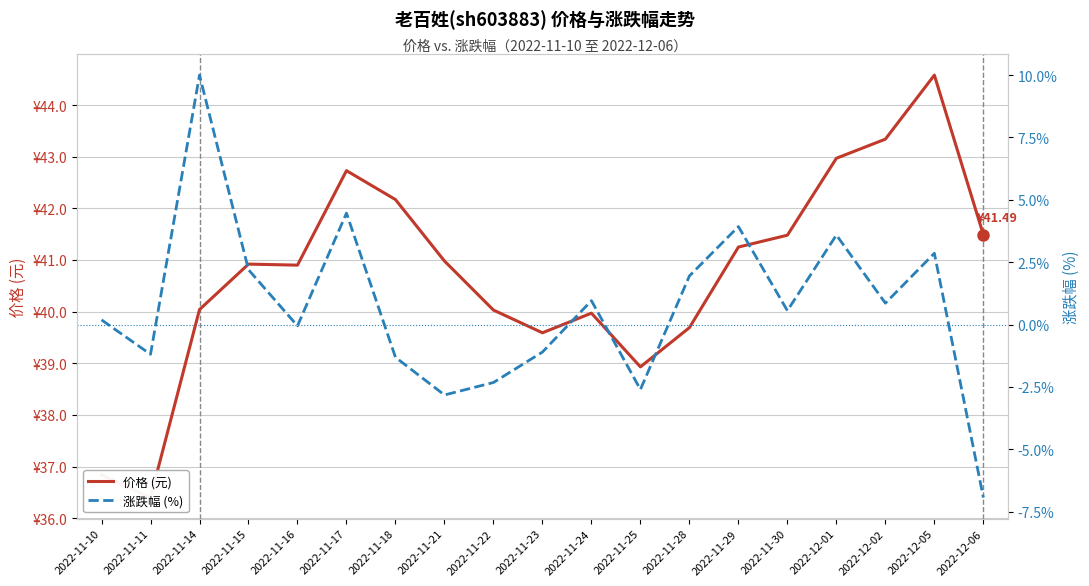

Reading left to right, list all the values displayed in this chart.

价格 (元): 2022-11-10=36.8	2022-11-11=36.4	2022-11-14=40.0	2022-11-15=40.9	2022-11-16=40.9	2022-11-17=42.7	2022-11-18=42.2	2022-11-21=41.0	2022-11-22=40.0	2022-11-23=39.6	2022-11-24=40.0	2022-11-25=38.9	2022-11-28=39.7	2022-11-29=41.2	2022-11-30=41.5	2022-12-01=43.0	2022-12-02=43.3	2022-12-05=44.6	2022-12-06=41.5
涨跌幅 (%): 2022-11-10=0.2	2022-11-11=-1.2	2022-11-14=10.0	2022-11-15=2.2	2022-11-16=-0.1	2022-11-17=4.5	2022-11-18=-1.3	2022-11-21=-2.8	2022-11-22=-2.3	2022-11-23=-1.1	2022-11-24=1.0	2022-11-25=-2.6	2022-11-28=1.9	2022-11-29=3.9	2022-11-30=0.6	2022-12-01=3.6	2022-12-02=0.9	2022-12-05=2.9	2022-12-06=-6.9